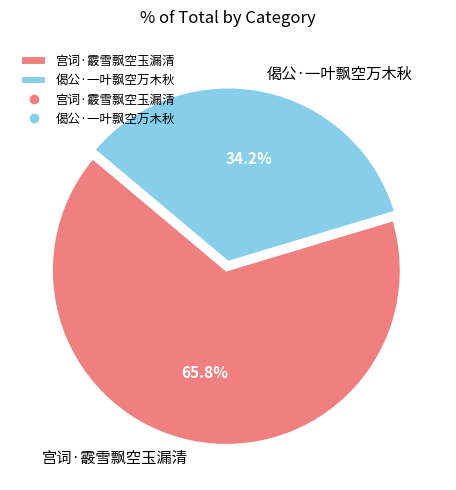

The 宫词·霰雪飘空玉漏清 slice represents 76% of the pie. True or false?

False